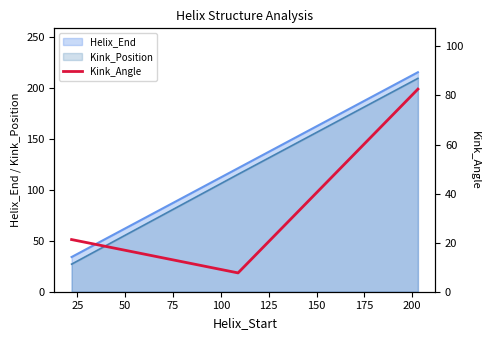

What is the minimum value for Helix_End?

34